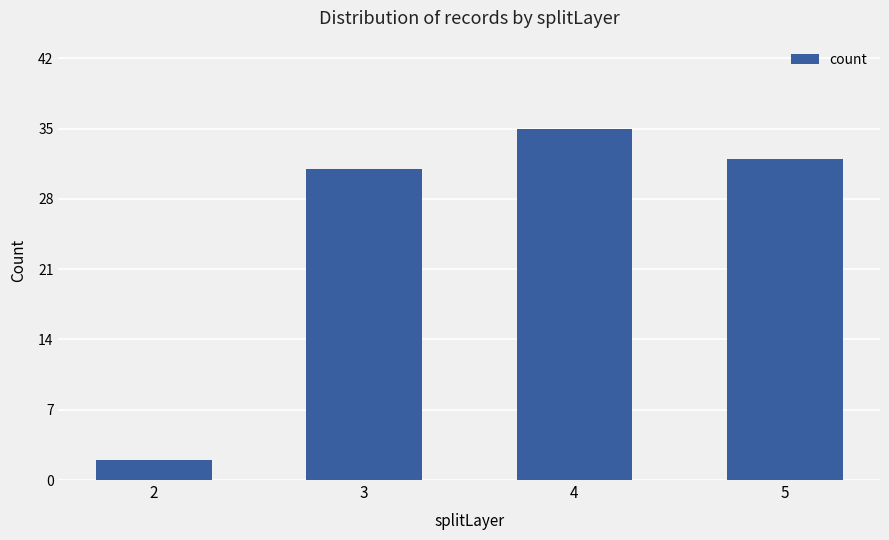

What is the ratio of the value at 3 to the value at 5?

1.0